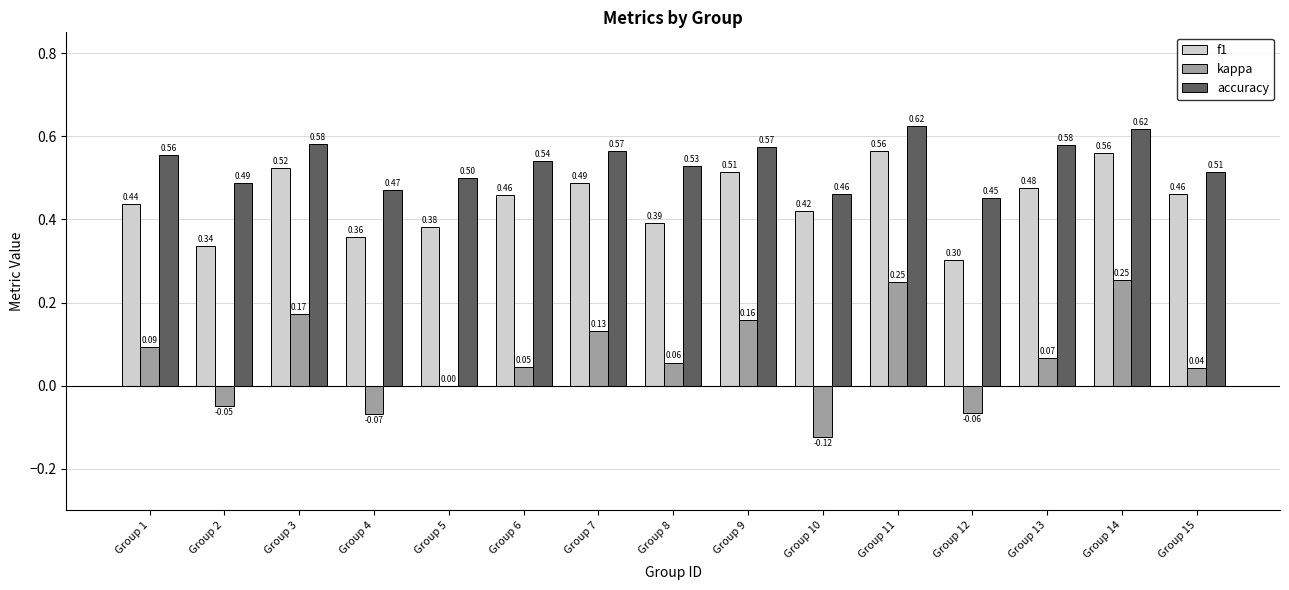

Are the bars grouped side by side (vs. stacked)?

Yes